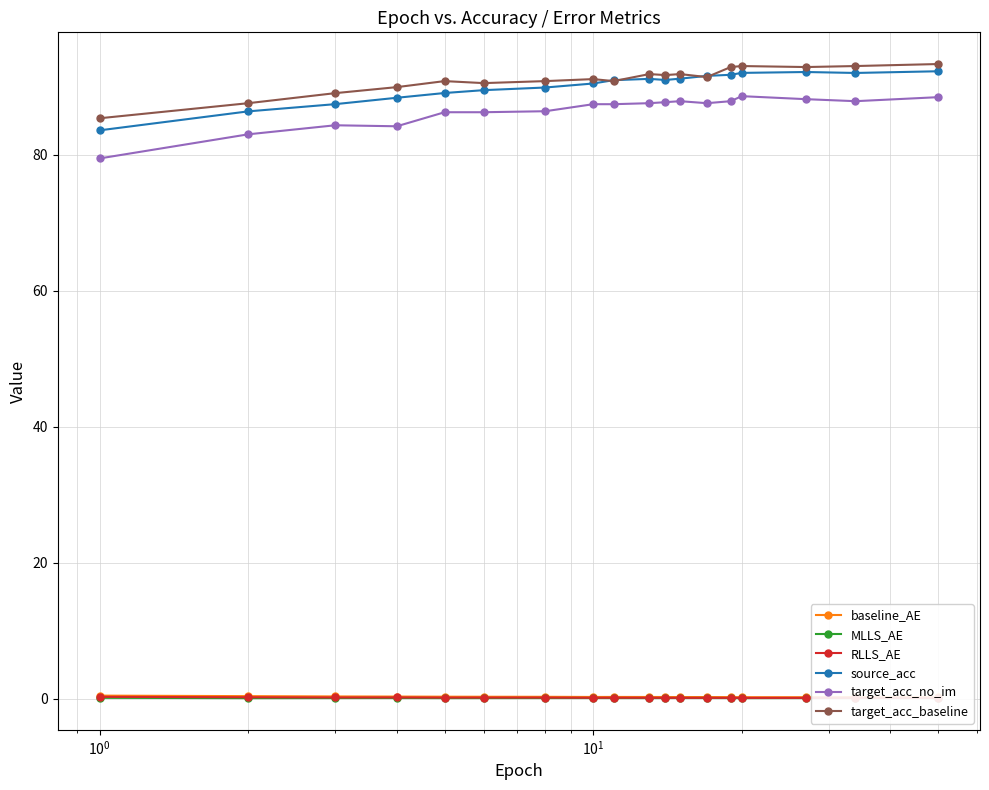

Which series has the largest total across all categories?

target_acc_baseline